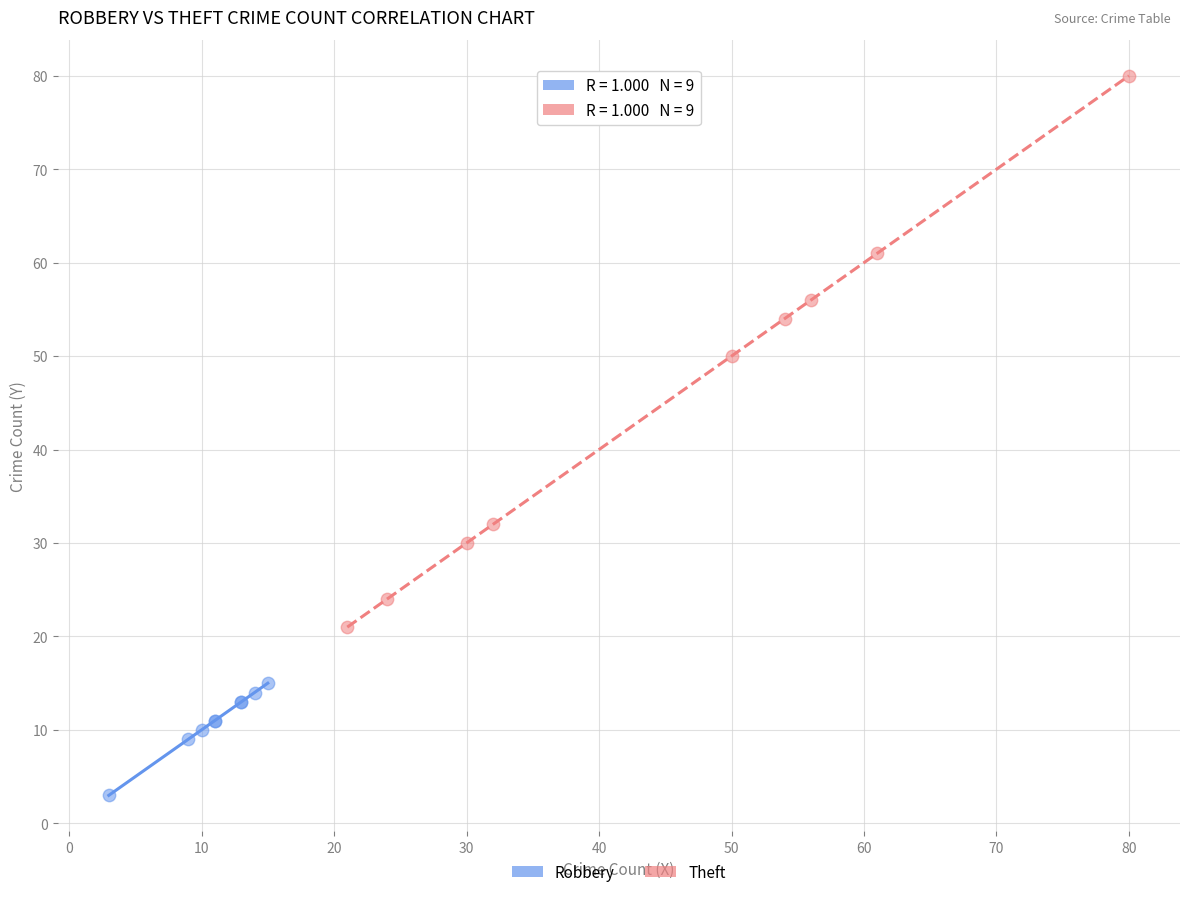

Which series reaches the minimum Y coordinate?

Robbery